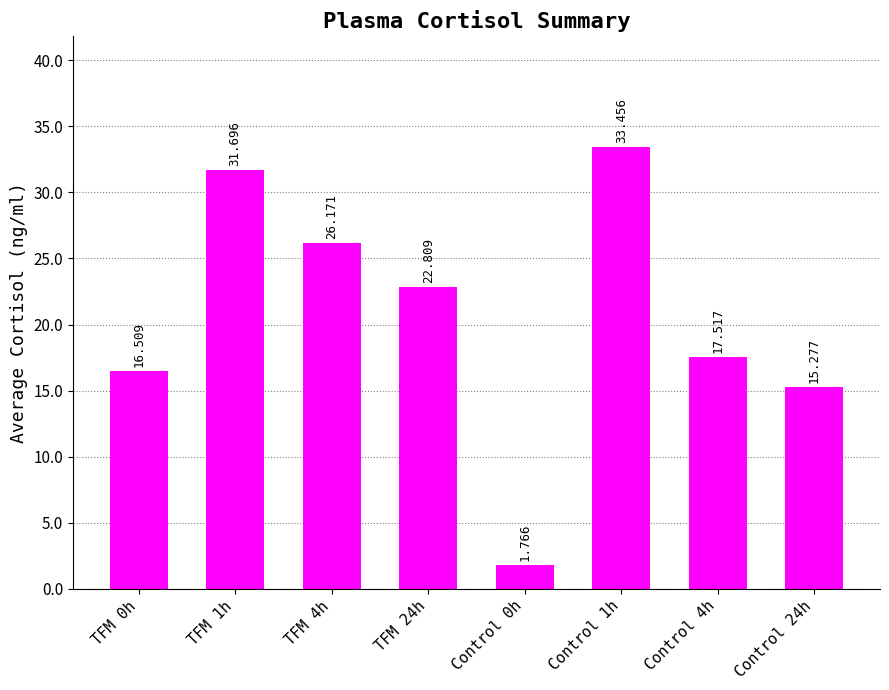

List the labels in order of value, smallest first.

Control 0h, Control 24h, TFM 0h, Control 4h, TFM 24h, TFM 4h, TFM 1h, Control 1h